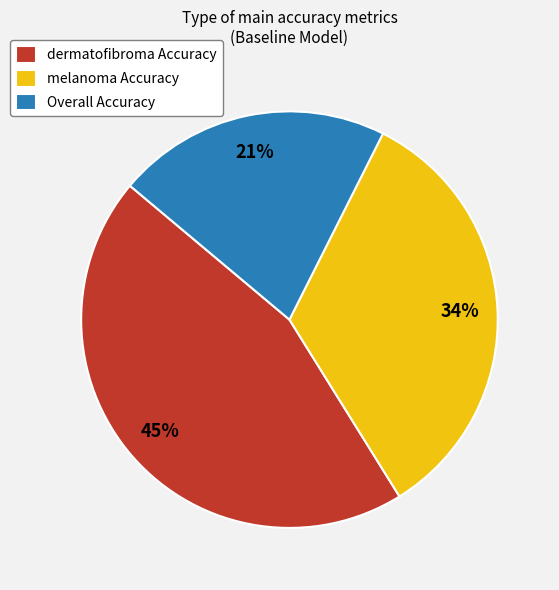

To the nearest percent, what is the difference between the largest and smallest slice percentages?

24%